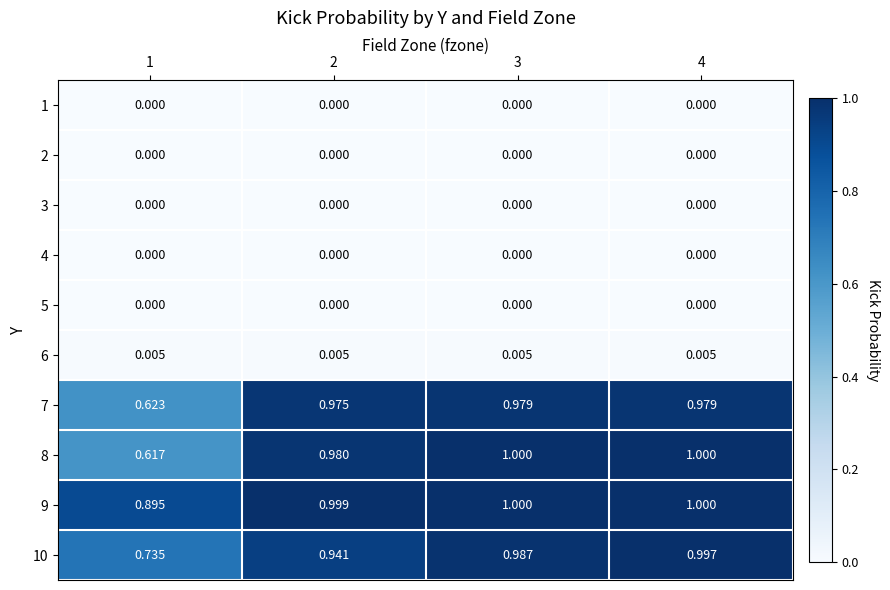

Between 3 and 4, which series saw the biggest shift?

10